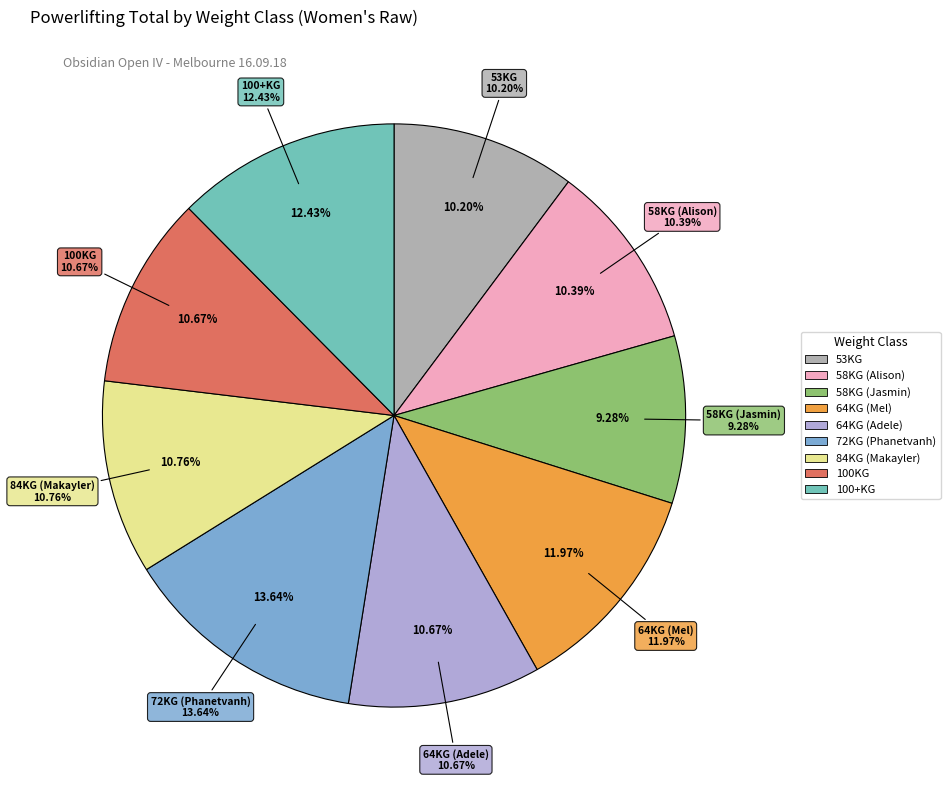

Is there any slice that represents more than half of the pie?

No